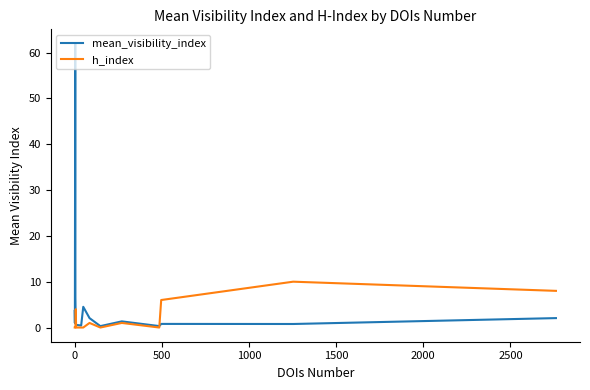

Which series has the widest spread of values?

mean_visibility_index